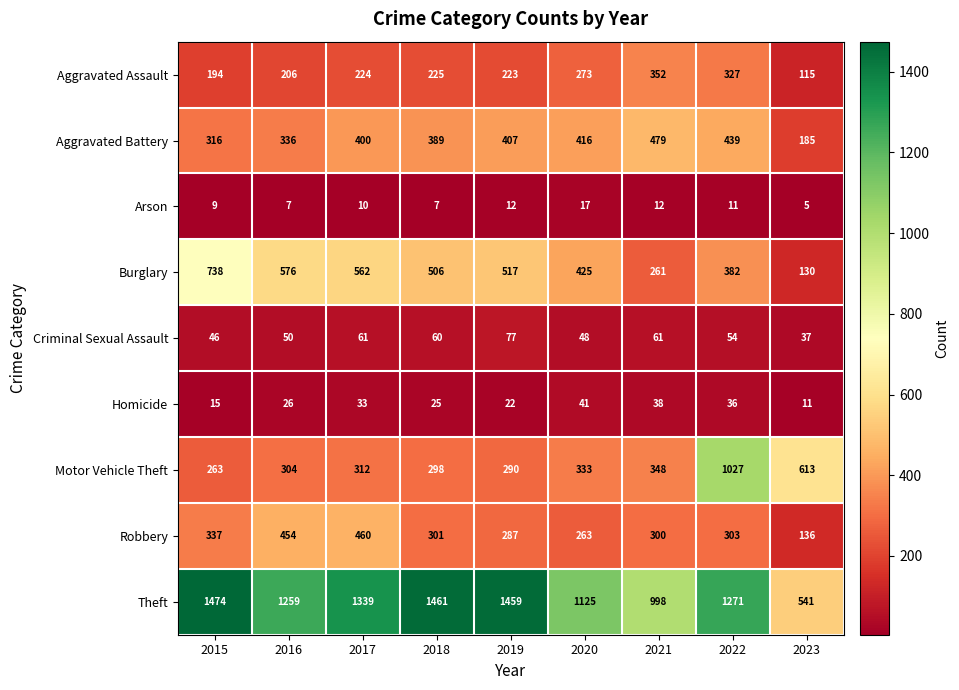

Rank the categories by Robbery value from highest to lowest.

2017, 2016, 2015, 2022, 2018, 2021, 2019, 2020, 2023